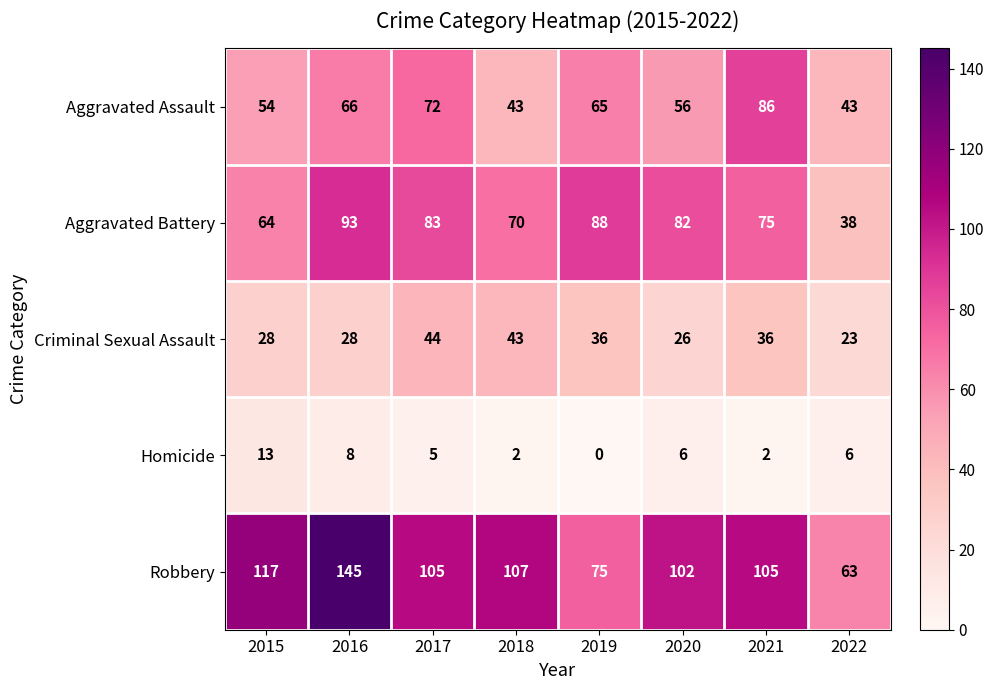

Which series changed the most between 2020 and 2021?

Aggravated Assault